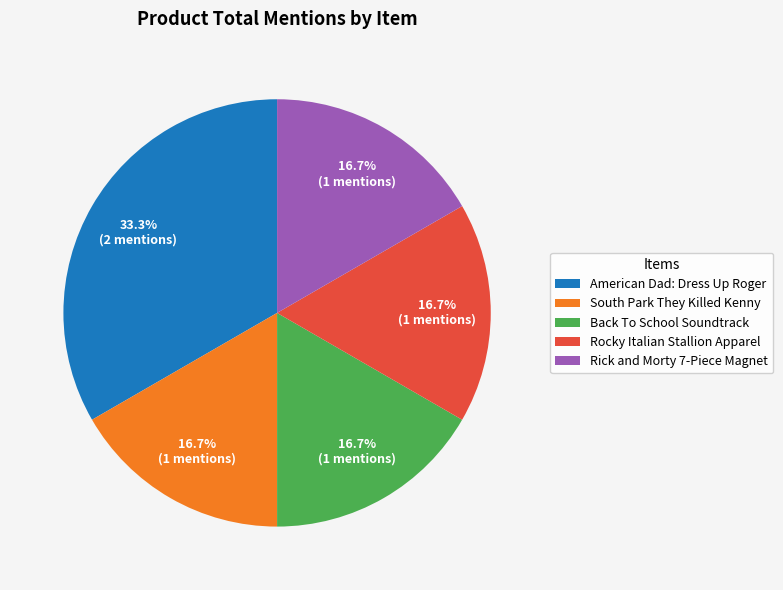

To the nearest percent, what percentage of the pie is Rocky Italian Stallion Apparel?

17%